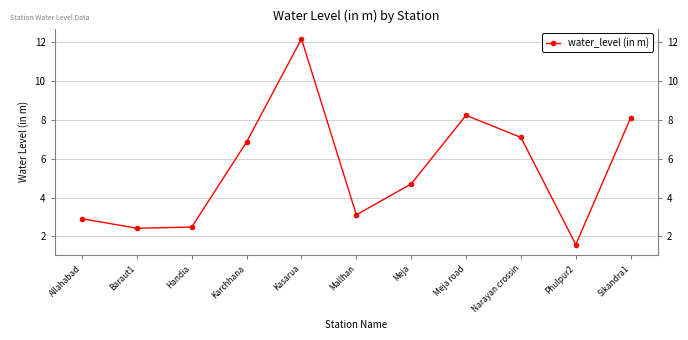

Rank the categories by value from lowest to highest.

Phulpur2, Baraut1, Handia, Allahabad, Mallhan, Meja, Karchhana, Narayan crossin, Sikandra1, Meja road, Kasarua